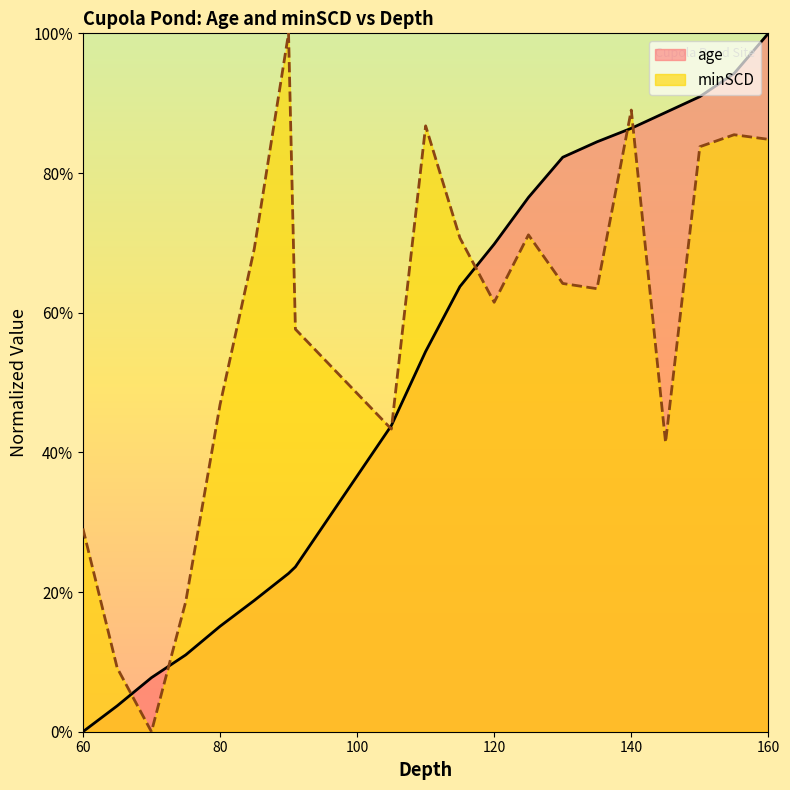

How many series are shown in this chart?

2